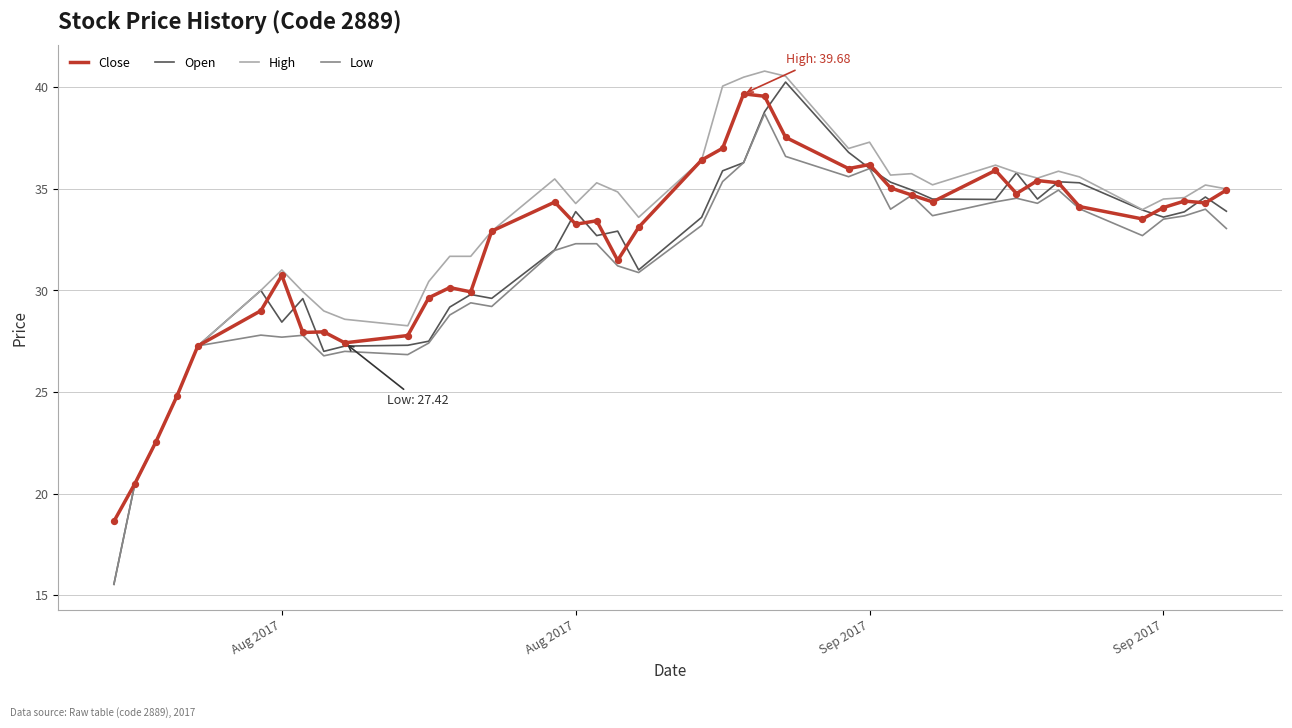

What is the maximum value for Close?

39.7